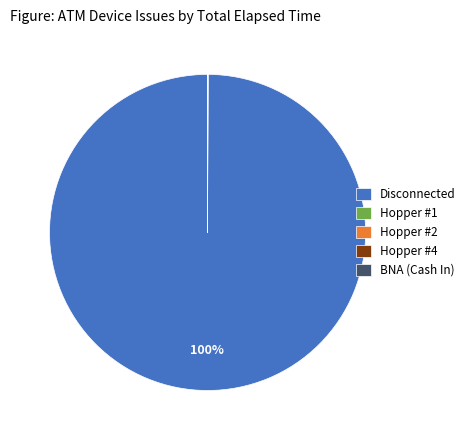

Is there a majority slice in this chart?

Yes